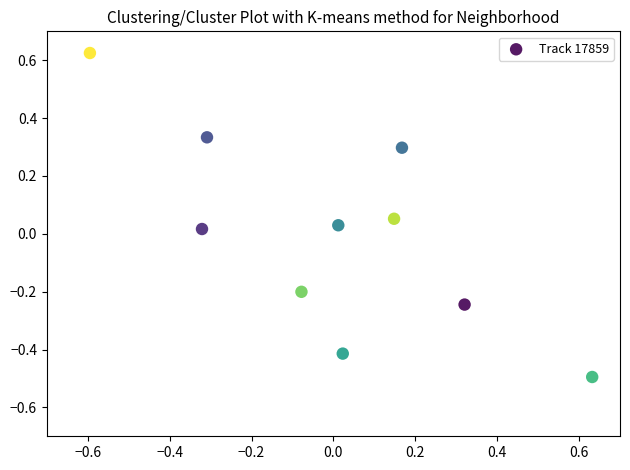

What is the range of Y values (max minus min)?

1.1